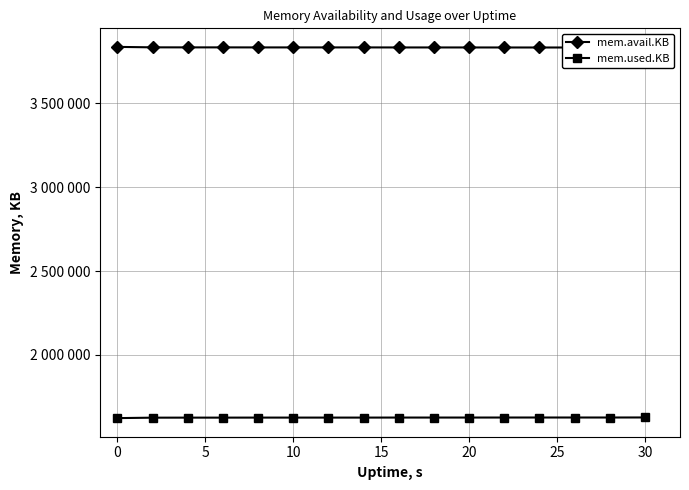

What is the highest value of the mem.avail.KB series?

3835840